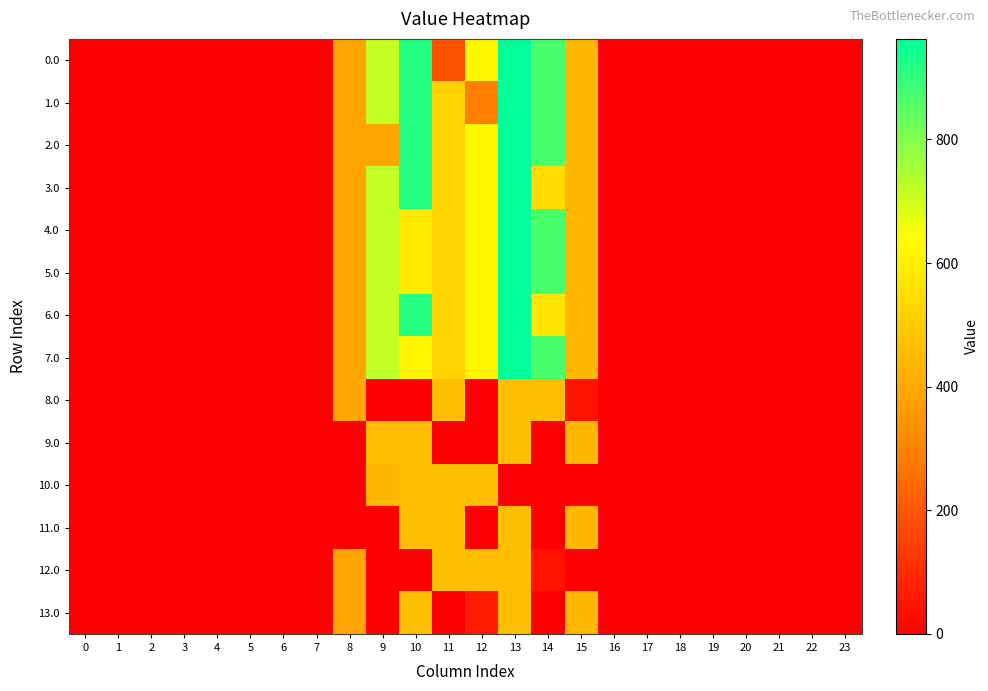

At how many categories does at least one series exceed 39?

8